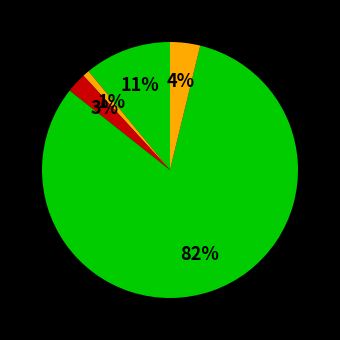

How many slices are in this pie chart?

5